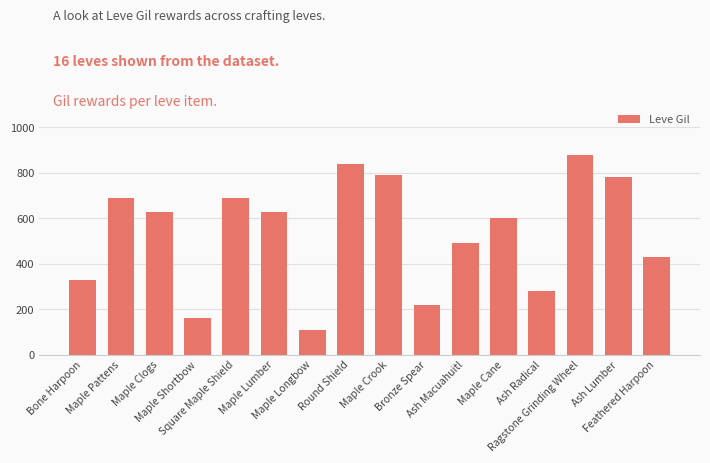

Which has a higher value, Maple Longbow or Maple Pattens?

Maple Pattens